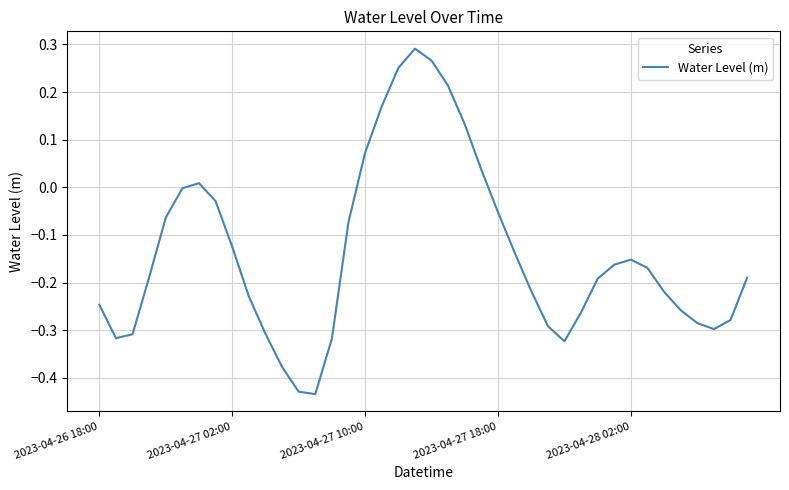

How many lines are shown in the chart?

1